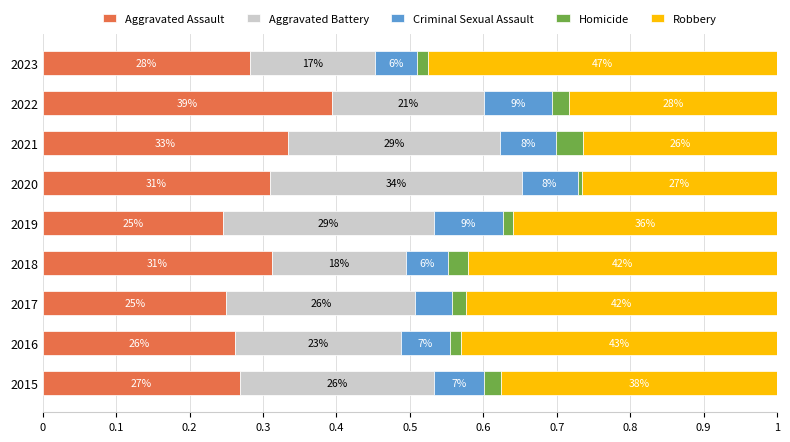

What are all the series names shown in the legend?

Aggravated Assault, Aggravated Battery, Criminal Sexual Assault, Homicide, Robbery